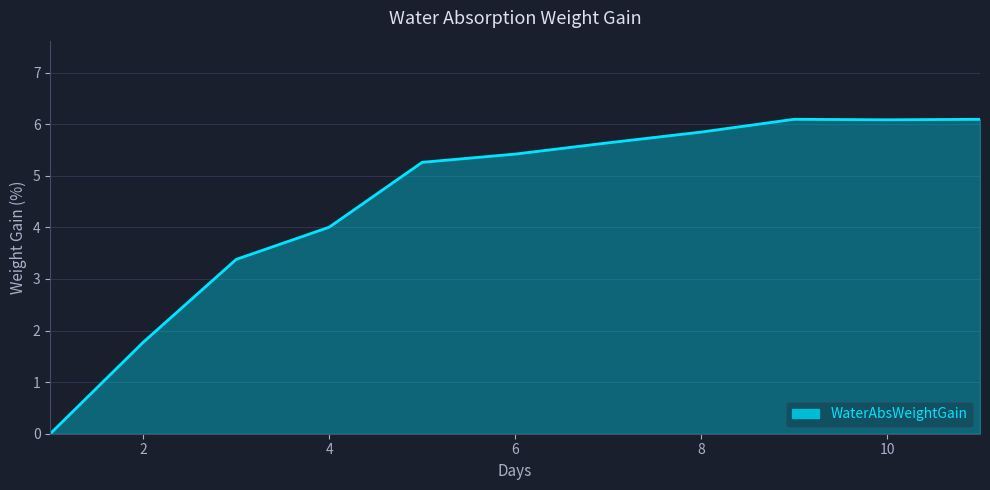

What is the greatest value displayed?

6.1